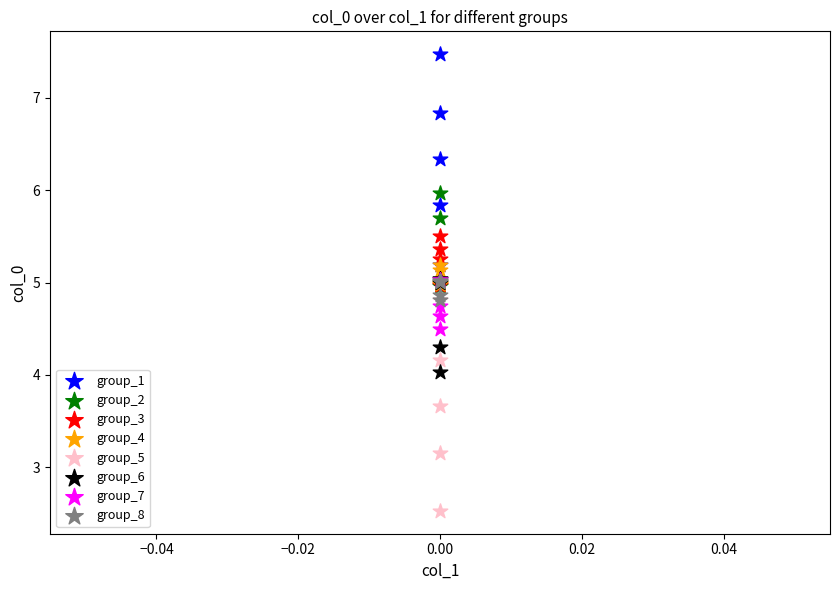

What are all the series names shown in the legend?

group_1, group_2, group_3, group_4, group_5, group_6, group_7, group_8